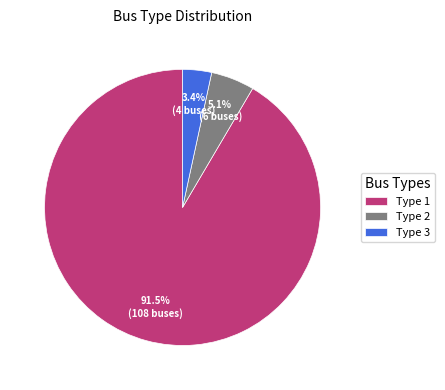

Rank the categories by value from highest to lowest.

Type 1, Type 2, Type 3